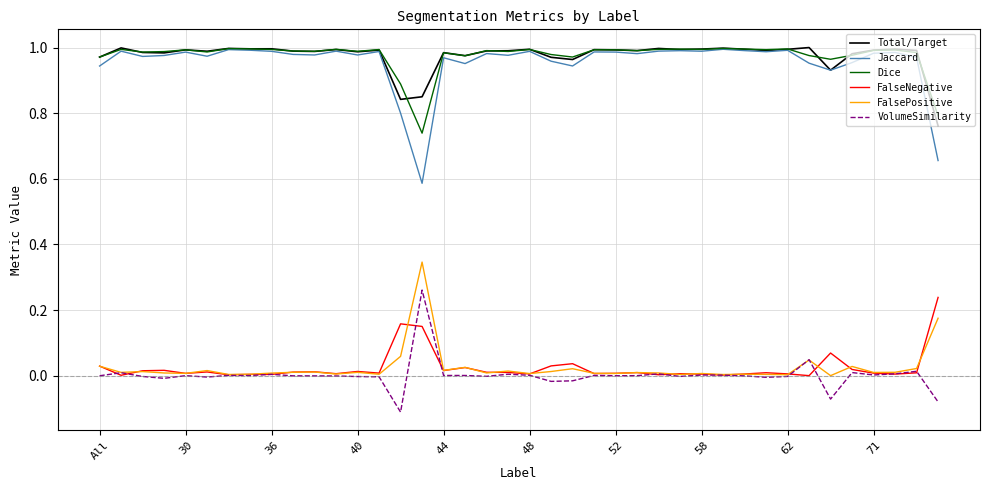

True or false: Total/Target and FalseNegative intersect in this chart.

False